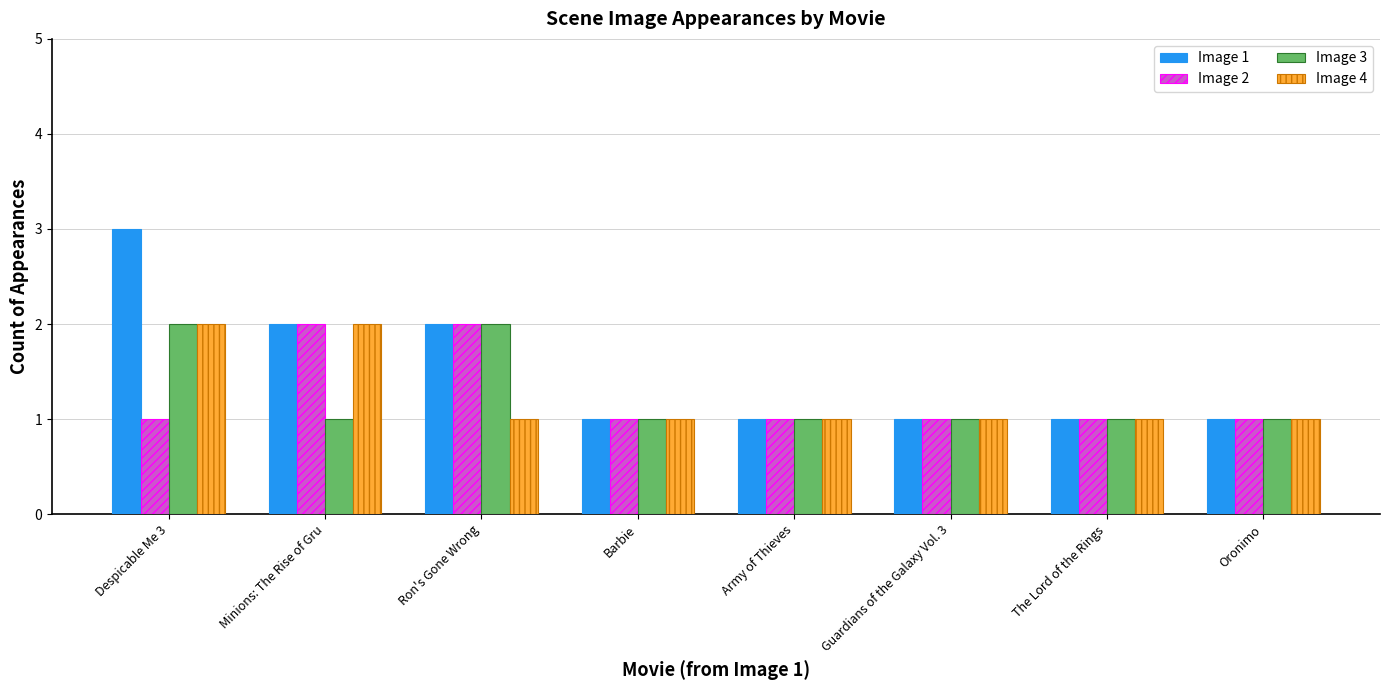

The Image 1 series shows 2 at Minions: The Rise of Gru. True or false?

True